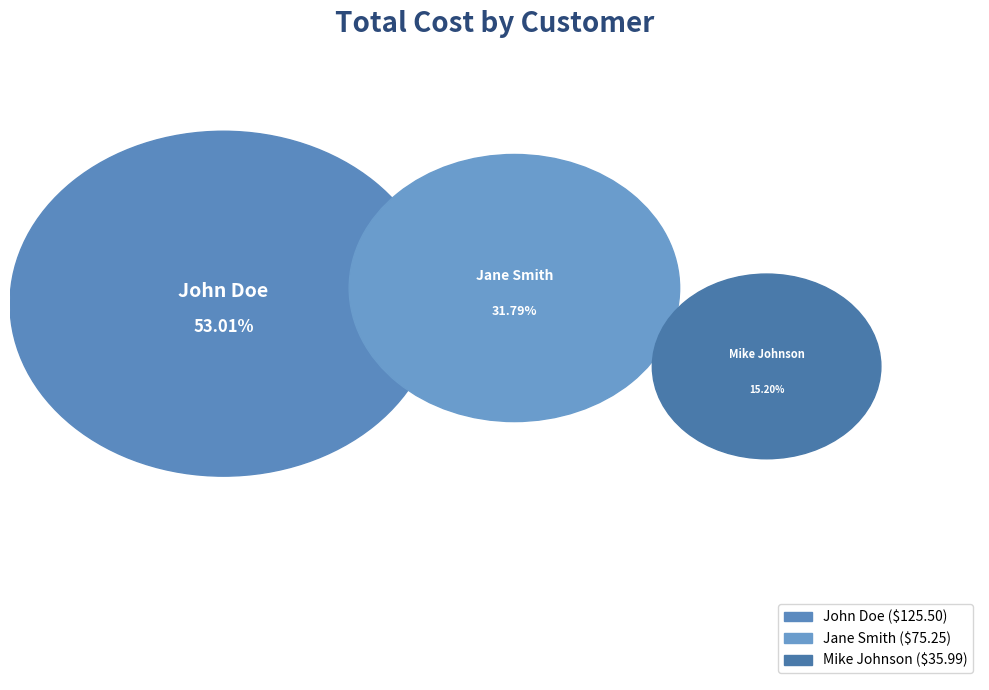

To the nearest percent, what is the combined percentage of Mike Johnson and John Doe?

68%